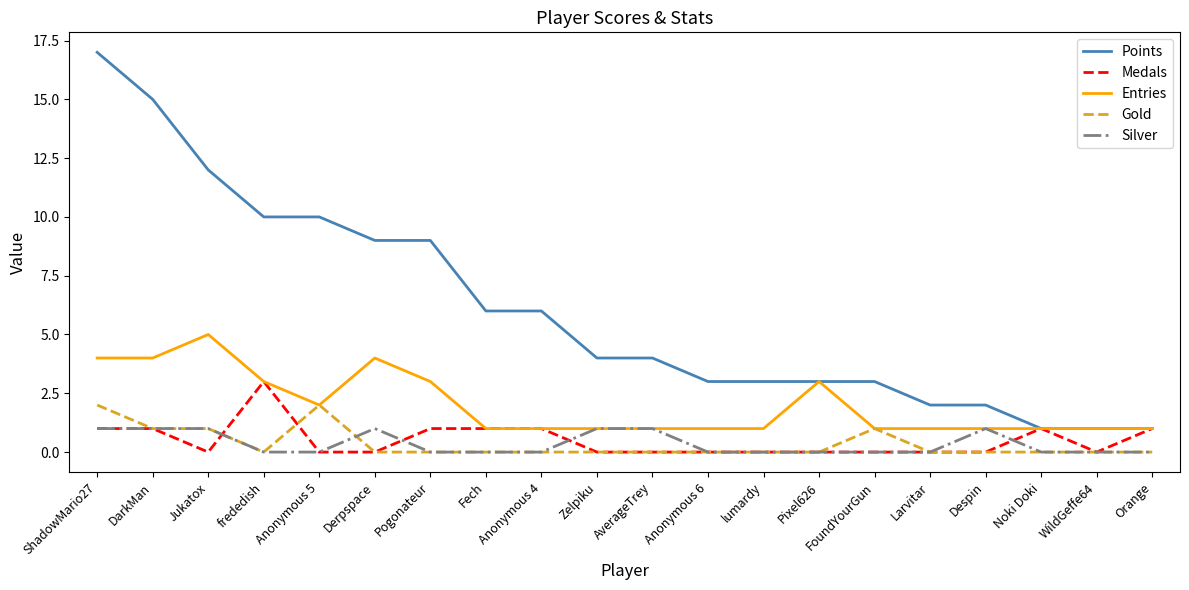

List the series in order of their peak value, lowest first.

Silver, Gold, Medals, Entries, Points